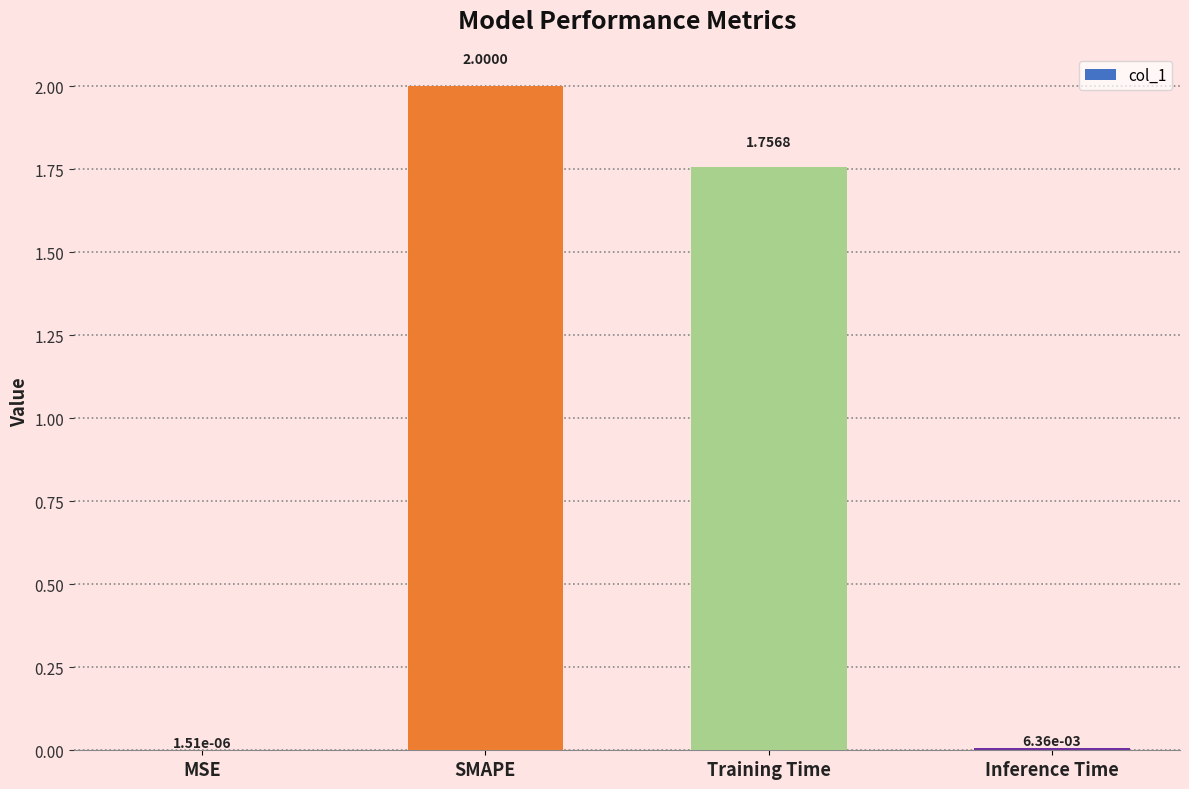

What is the change in value from MSE to Training Time?

+1.8